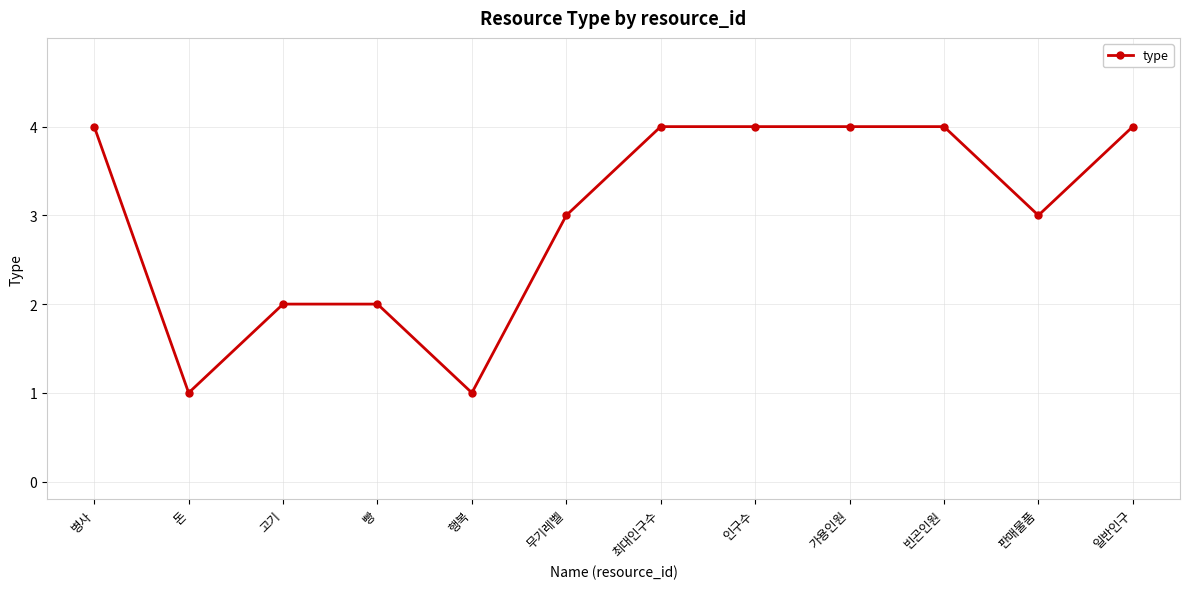

What is the change in value from 병사 to 고기?

-2